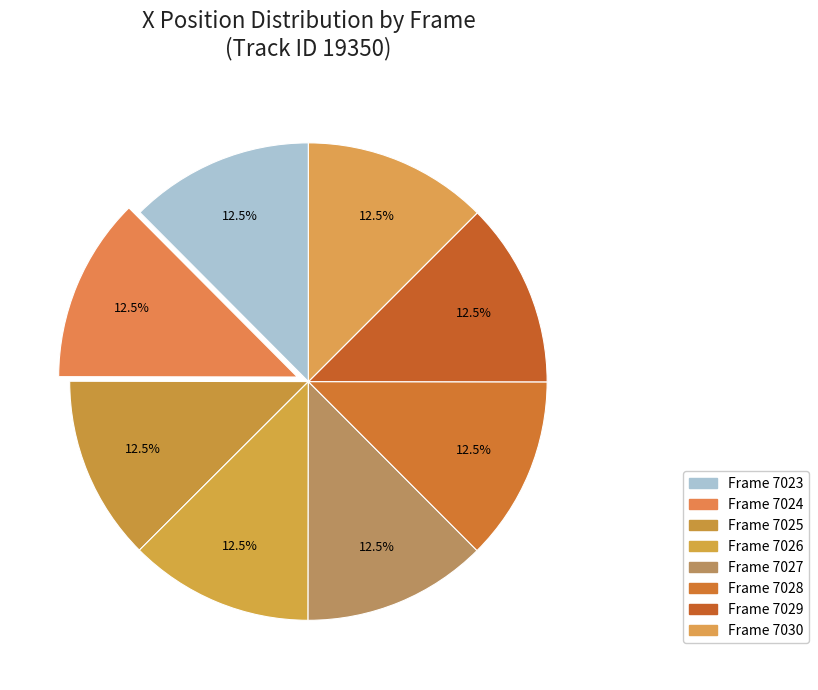

To the nearest percent, what is the average slice percentage?

12%